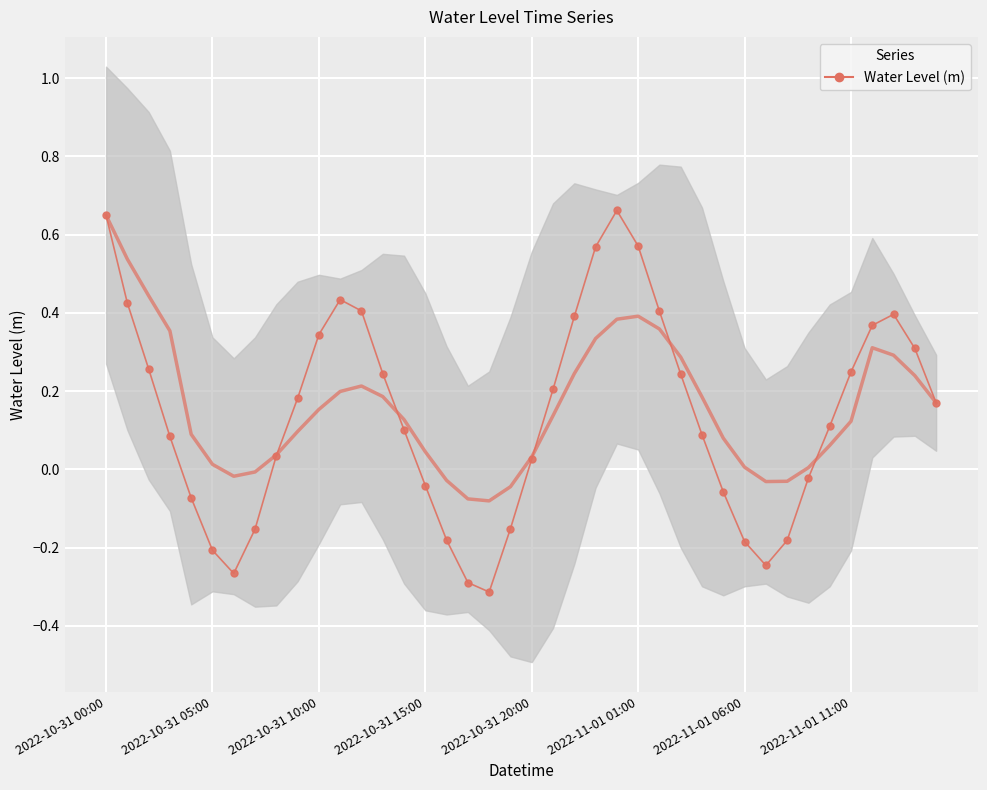

Reading right to left, transcribe all the data shown in this chart.

0.2	0.3	0.4	0.4	0.2	0.1	-0.0	-0.2	-0.2	-0.2	-0.1	0.1	0.2	0.4	0.6	0.7	0.6	0.4	0.2	0.0	-0.2	-0.3	-0.3	-0.2	-0.0	0.1	0.2	0.4	0.4	0.3	0.2	0.0	-0.2	-0.3	-0.2	-0.1	0.1	0.3	0.4	0.6